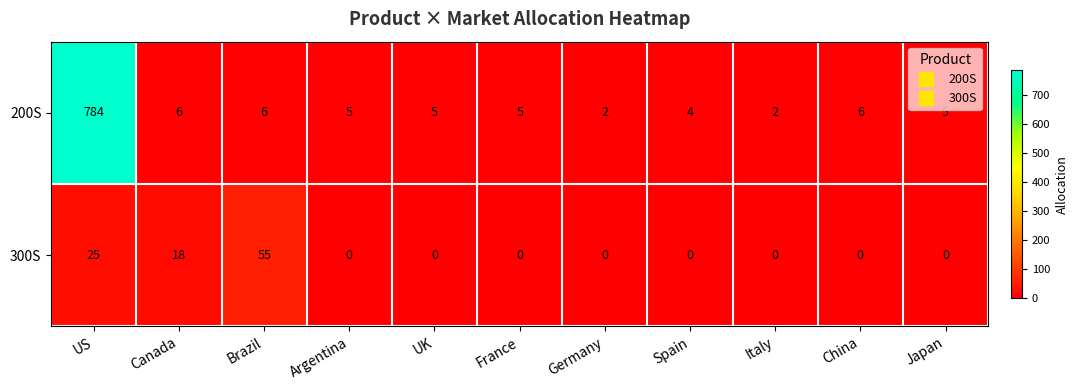

What value does the 200S series have at Canada, to the nearest 10?

10